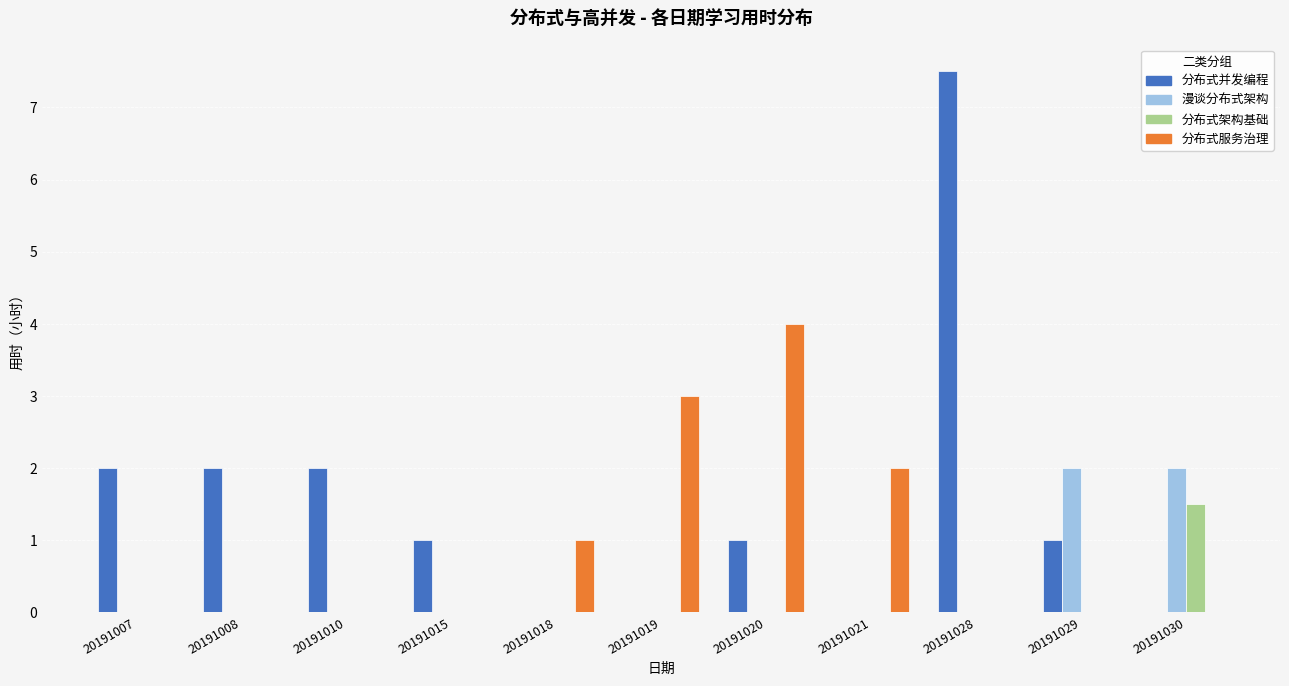

Reading left to right, transcribe all the data shown in this chart.

分布式并发编程: 2.0	2.0	2.0	1.0	0.0	0.0	1.0	0.0	7.5	1.0	0.0
漫谈分布式架构: 0.0	0.0	0.0	0.0	0.0	0.0	0.0	0.0	0.0	2.0	2.0
分布式架构基础: 0.0	0.0	0.0	0.0	0.0	0.0	0.0	0.0	0.0	0.0	1.5
分布式服务治理: 0.0	0.0	0.0	0.0	1.0	3.0	4.0	2.0	0.0	0.0	0.0